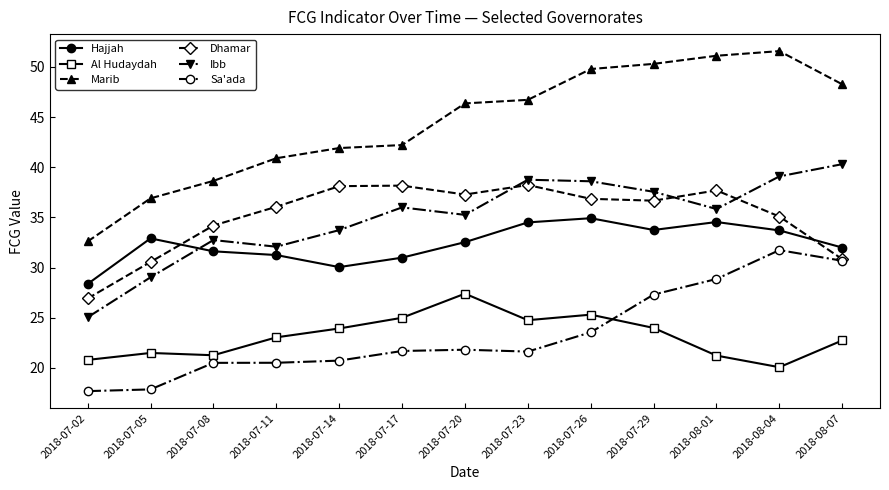

The value of Dhamar at 2018-08-07 is 10.5. True or false?

False